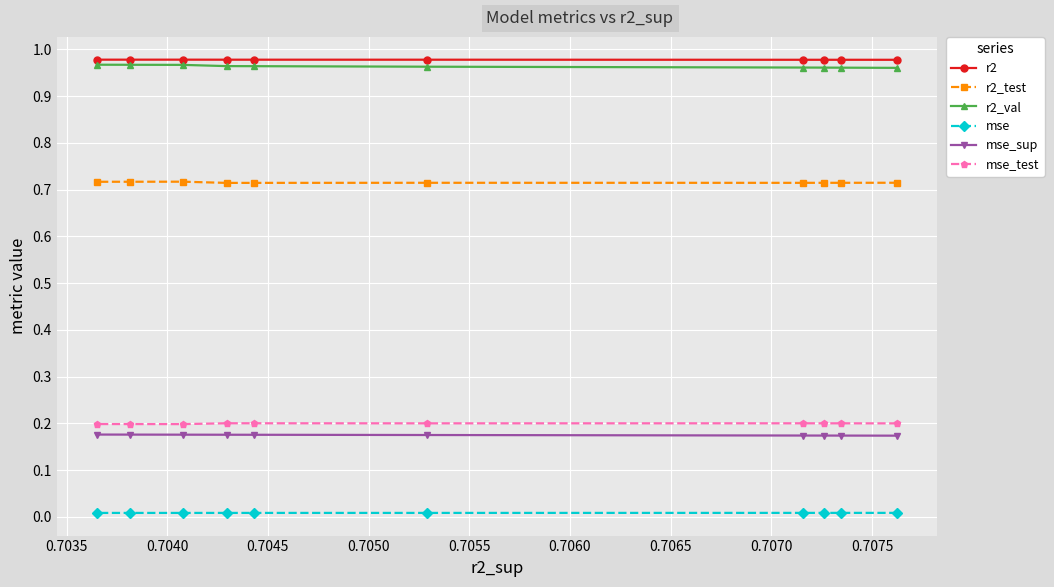

How many lines are shown in the chart?

6